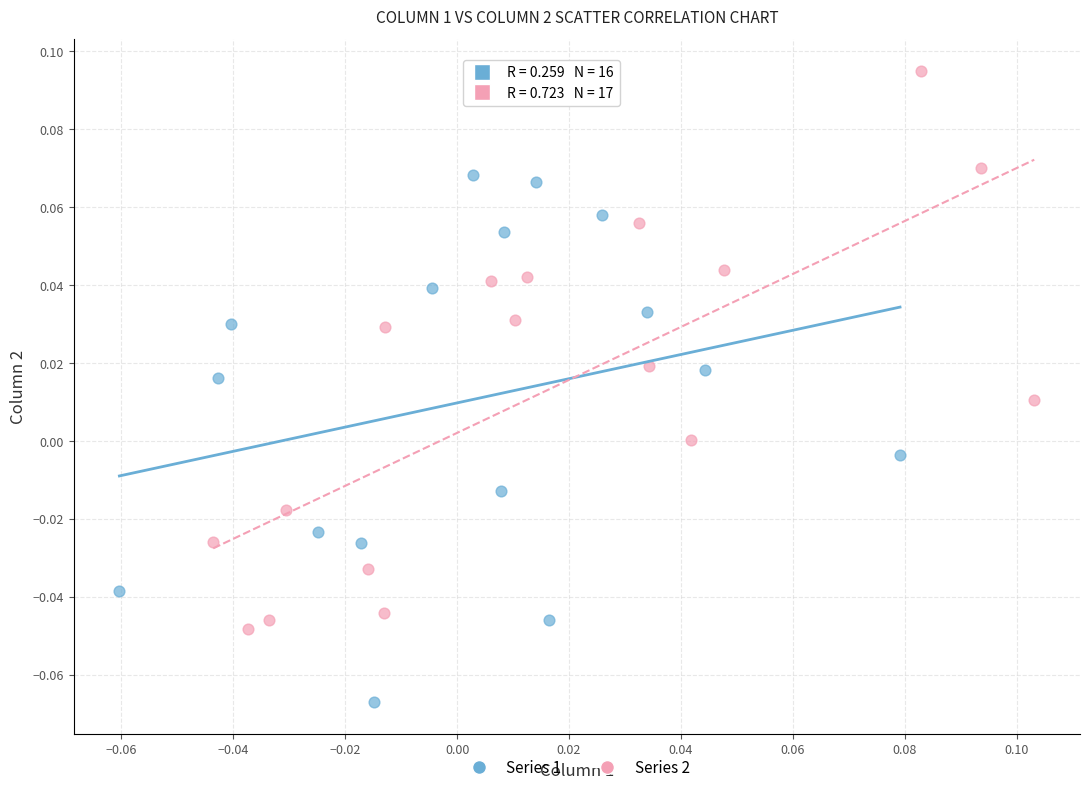

Which series has the widest spread of Y values?

Series 2